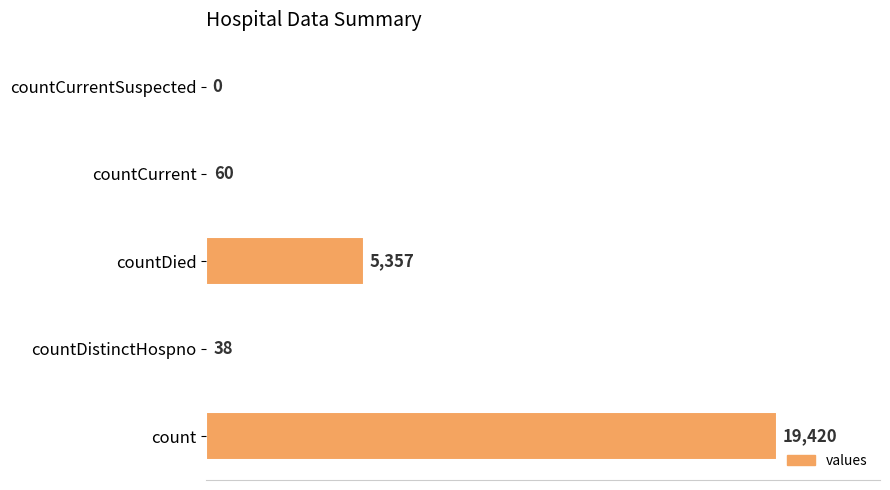

The chart shows a value of 38 at countDistinctHospno. True or false?

True